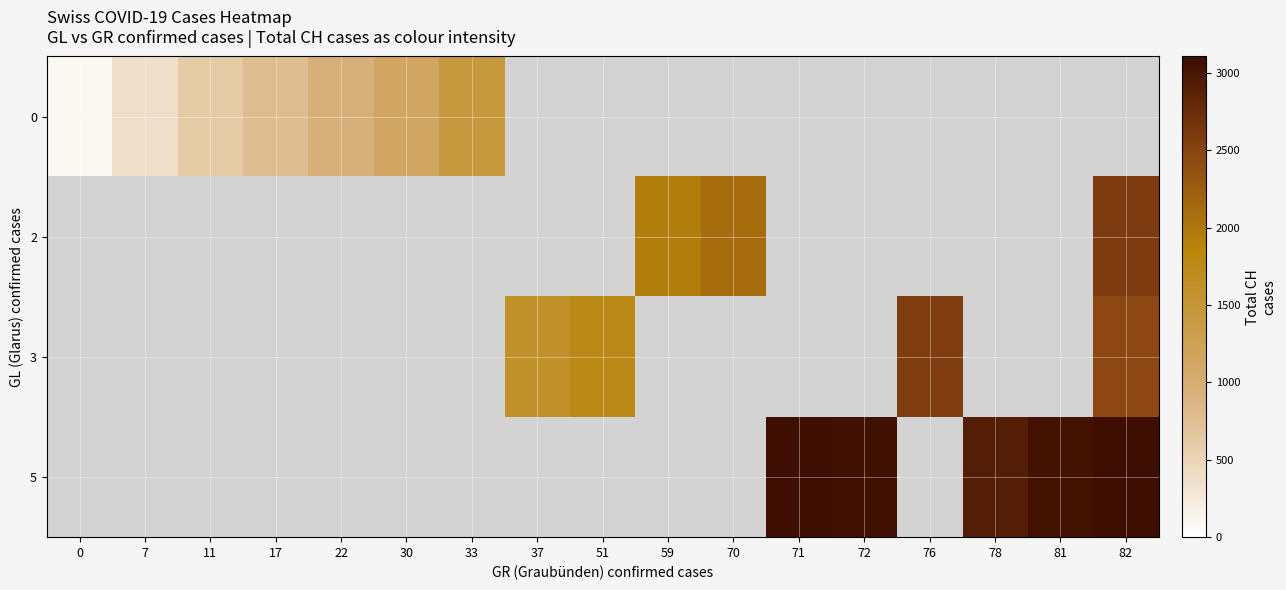

Between 33 and 51, which is larger?

51